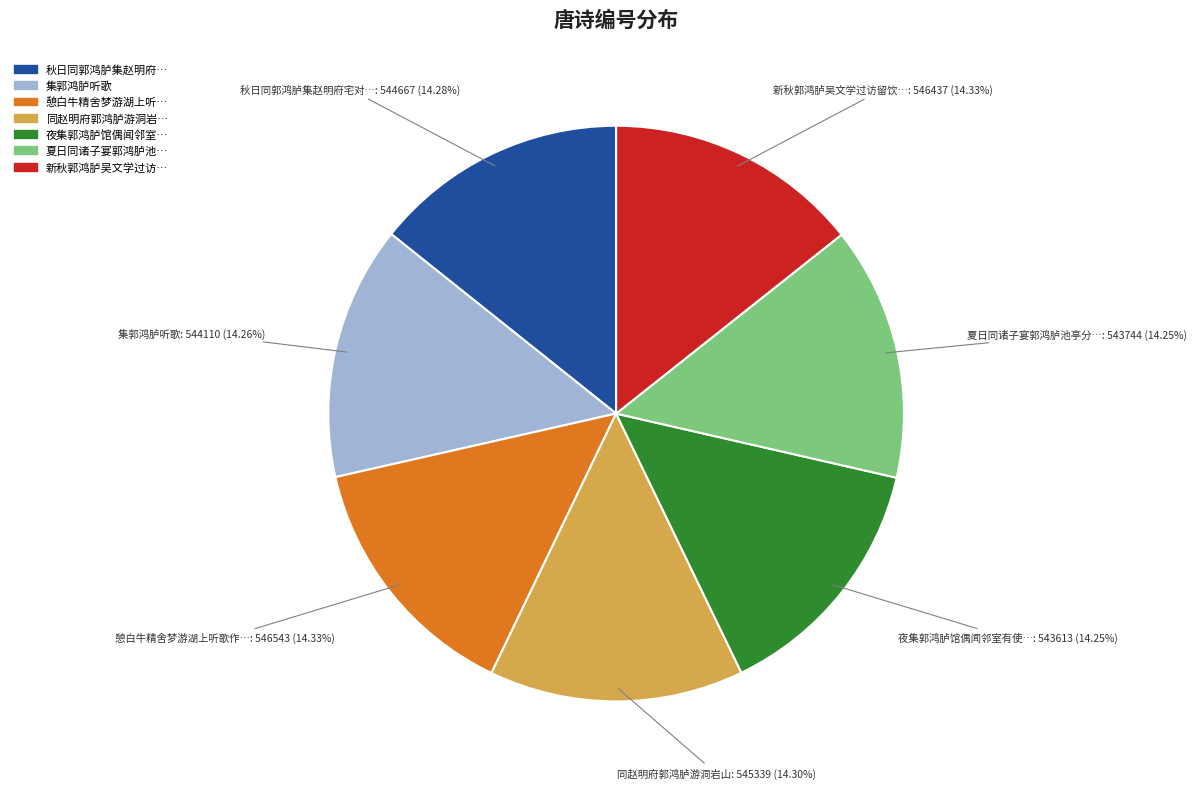

Is there a majority slice in this chart?

No